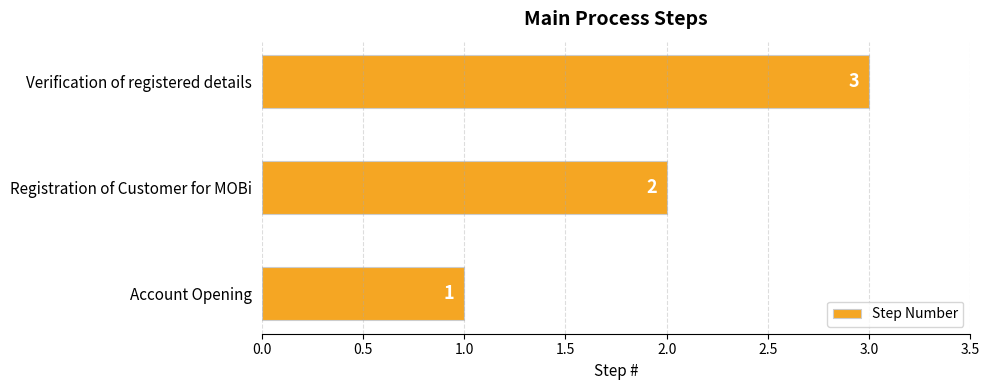

What is the smallest value displayed?

1